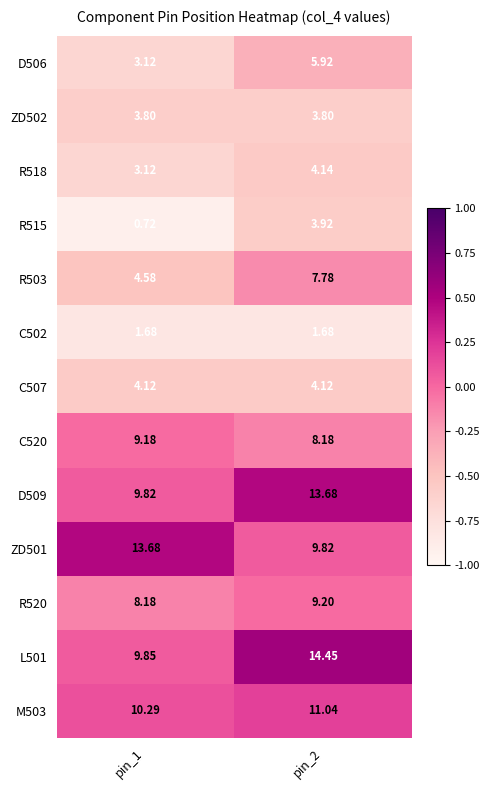

Is the value of C520 at pin_1 greater than the value of M503 at pin_2?

No